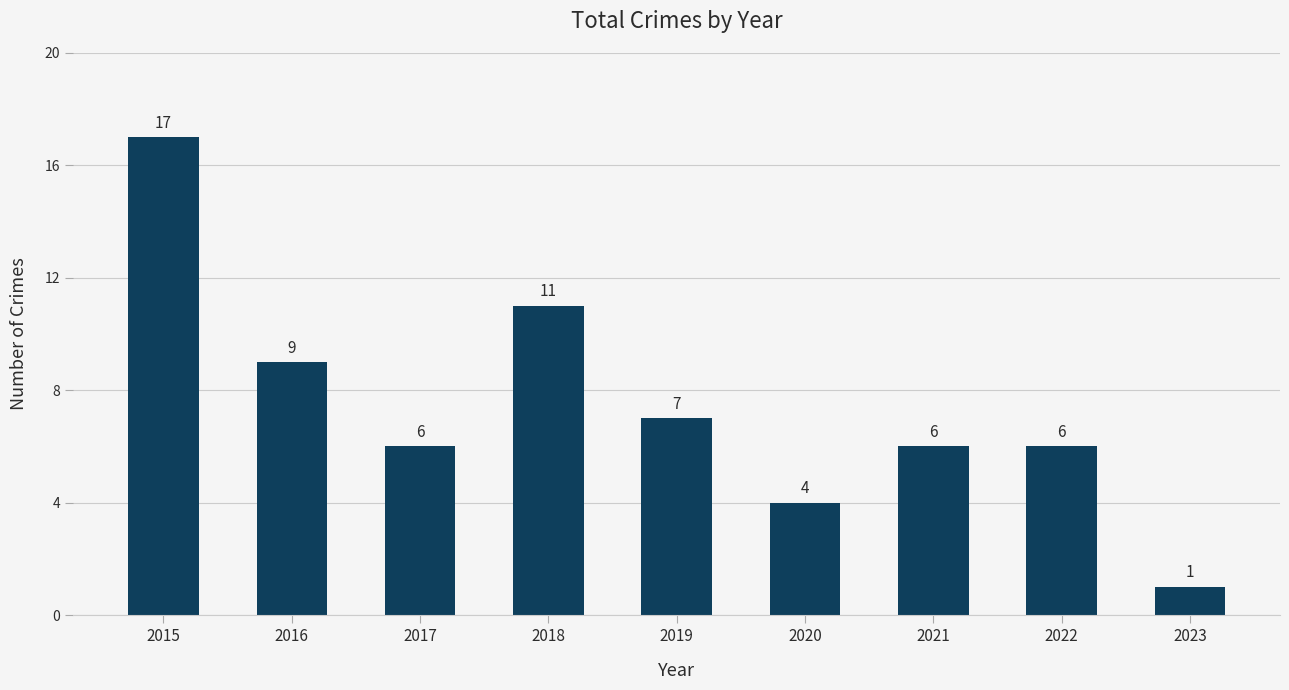

Reading left to right, transcribe all the data shown in this chart.

2015=17	2016=9	2017=6	2018=11	2019=7	2020=4	2021=6	2022=6	2023=1